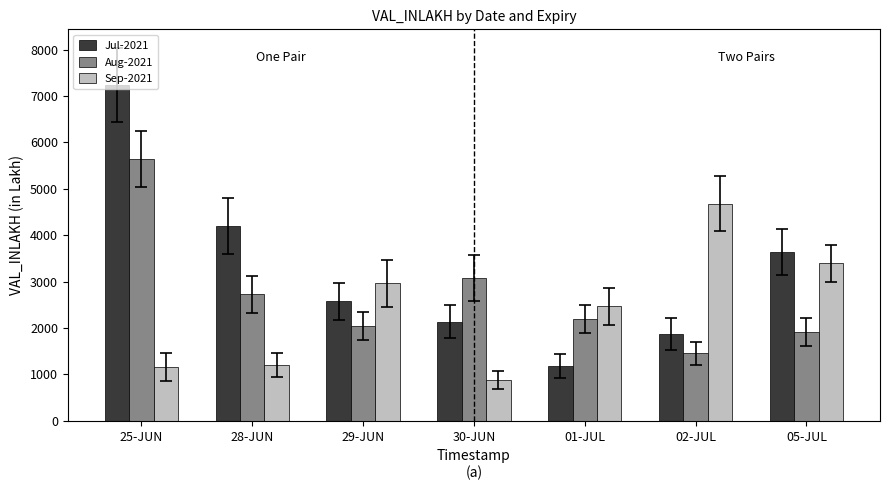

What is the sum of all Jul-2021 values?

22836.7